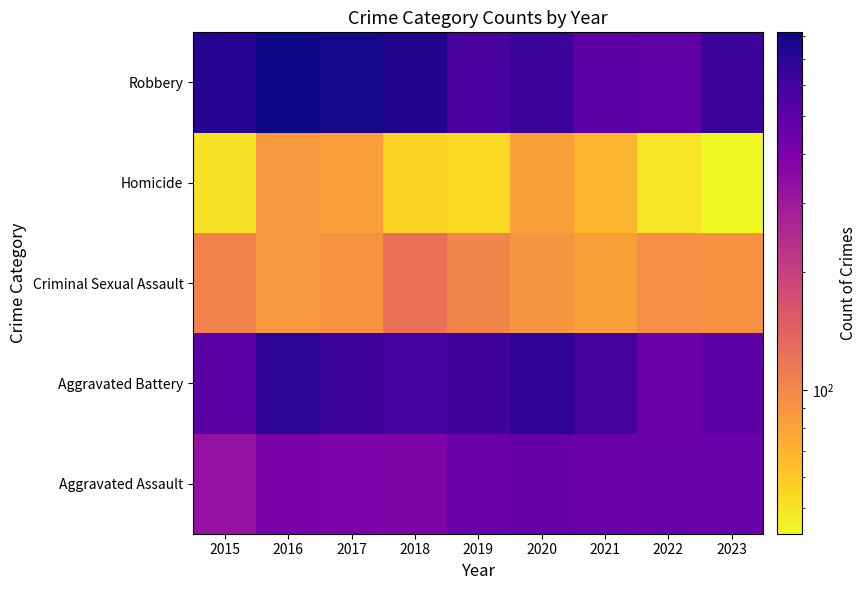

What is the total value across all series at 2018?

1922